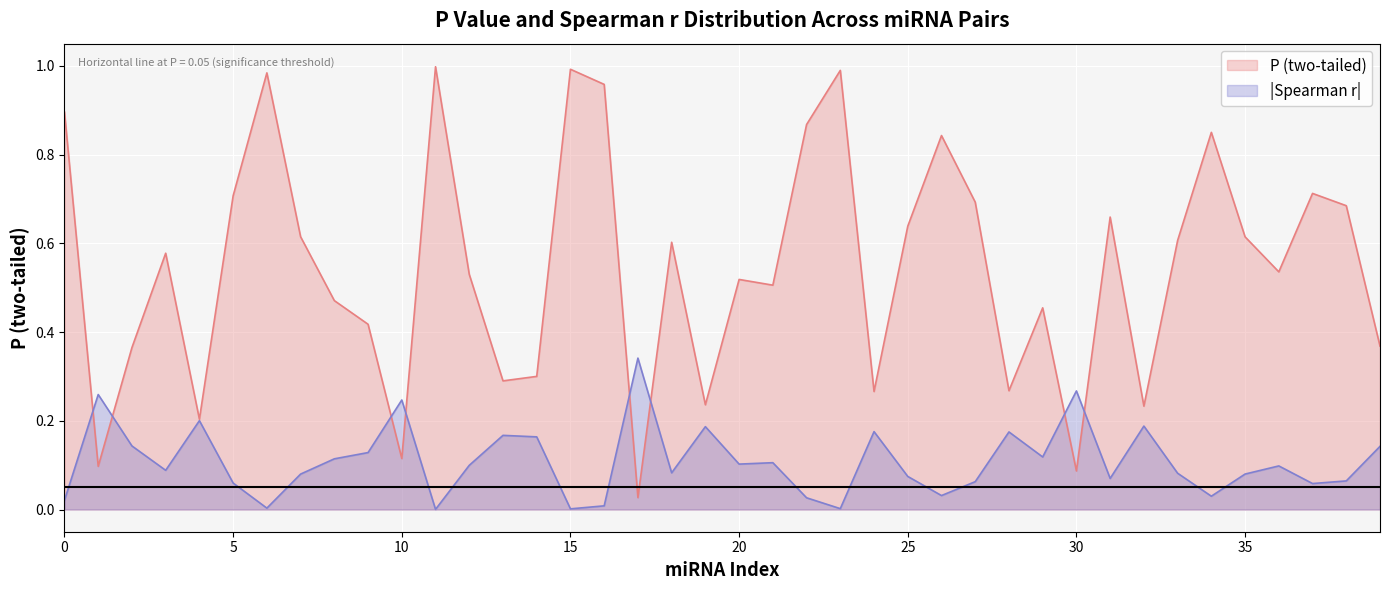

Is it true that the value at hsa-mir-30c-5p is 0.5?

False